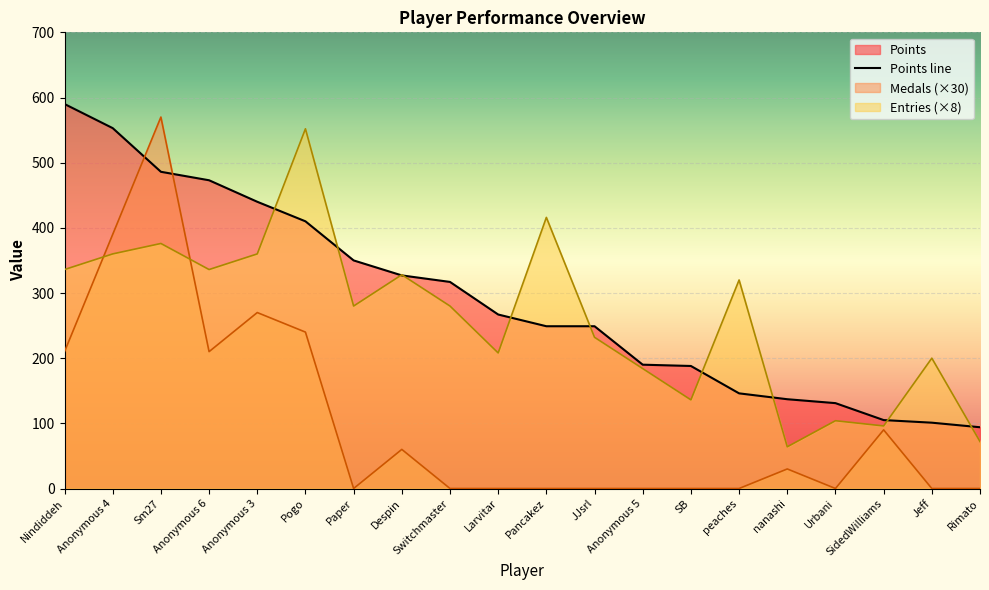

What is the spread (max minus min) of values at Anonymous 3?

170